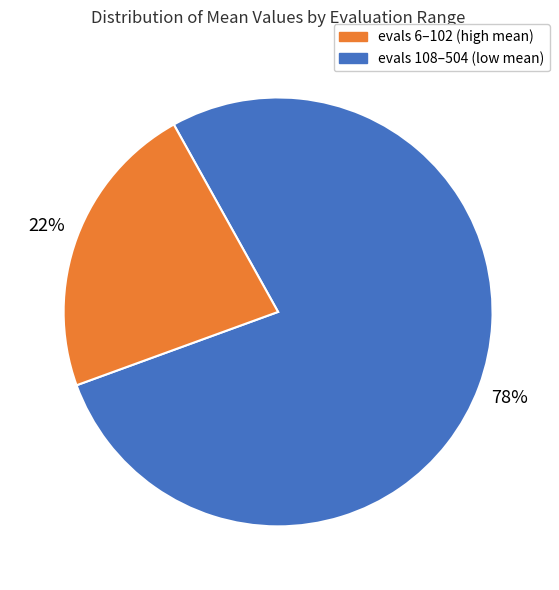

To the nearest percent, what is the average slice percentage?

50%